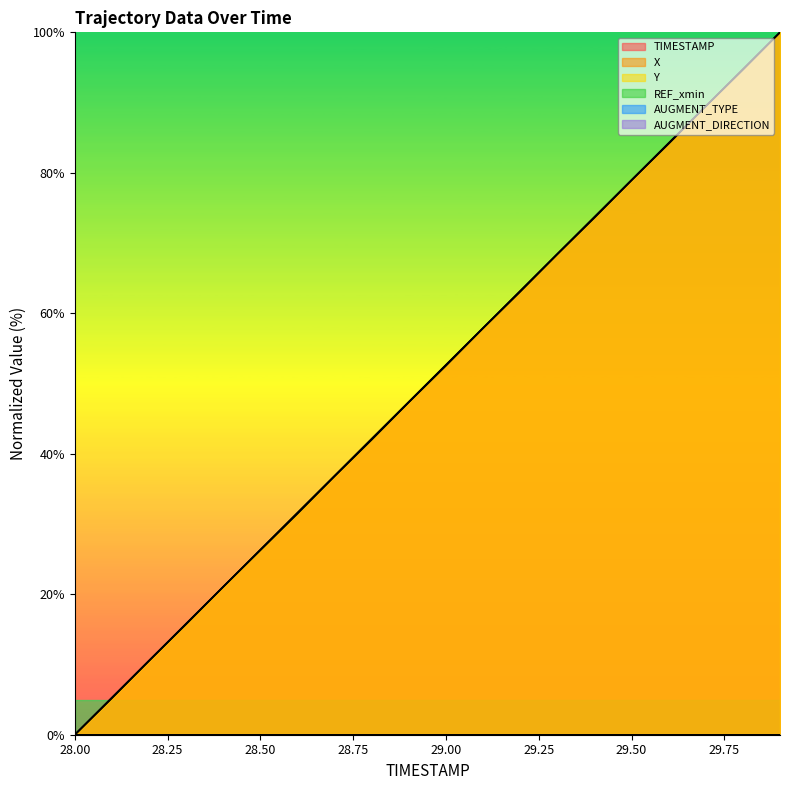

The value of X at 28.9 is 69.3. True or false?

False